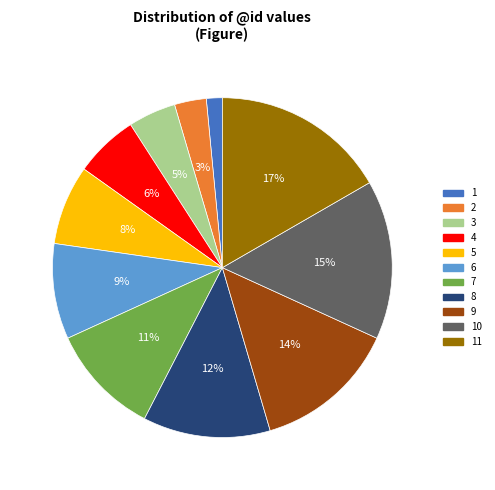

Is there a majority slice in this chart?

No